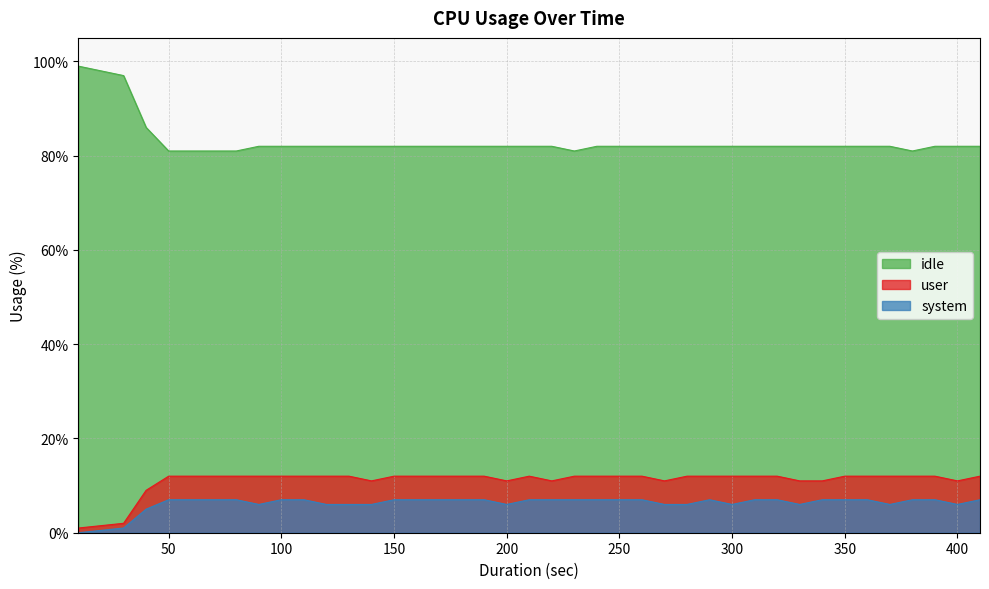

Count the number of data series in this chart.

3